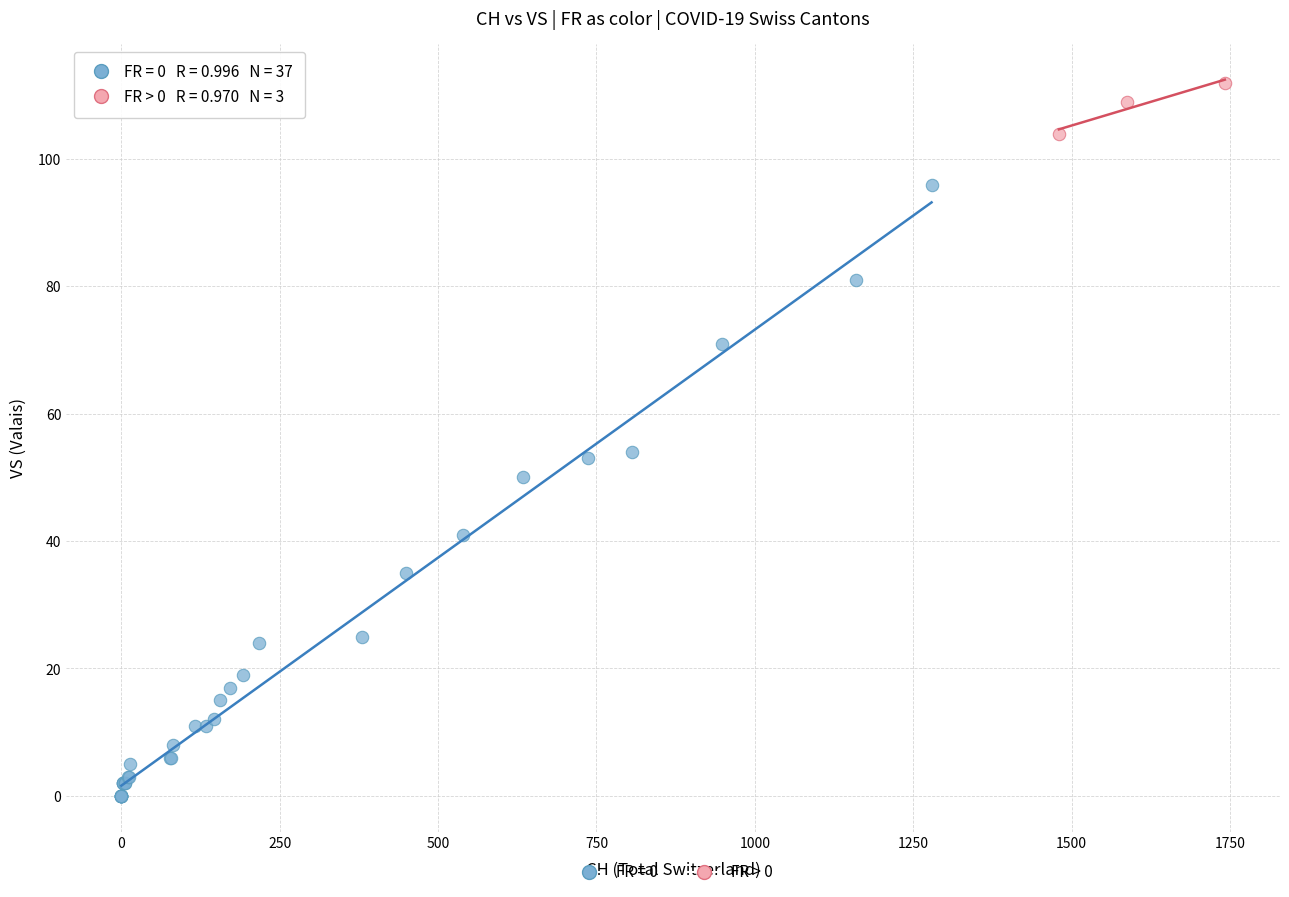

Which series has the largest Y range (max minus min)?

FR = 0